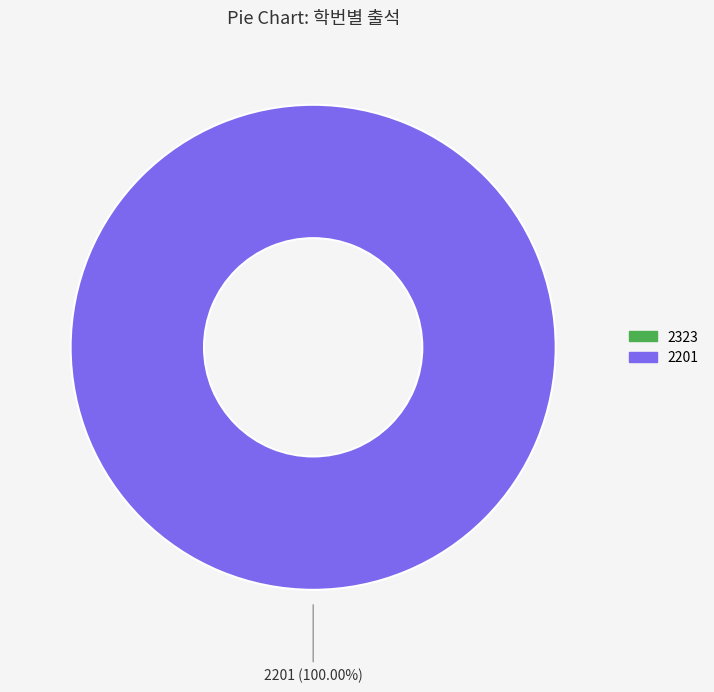

Which slice represents more than half of the pie?

2201